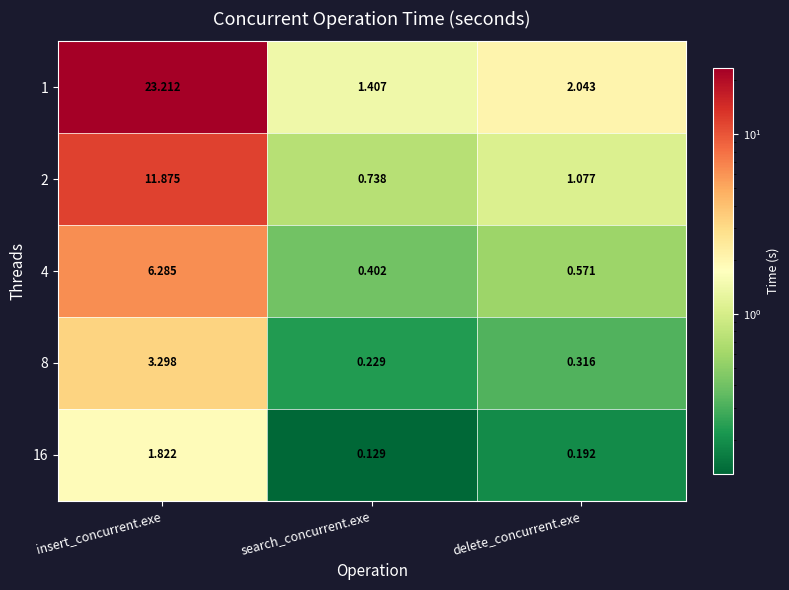

Where is 1 nearest to the value 12?

delete_concurrent.exe